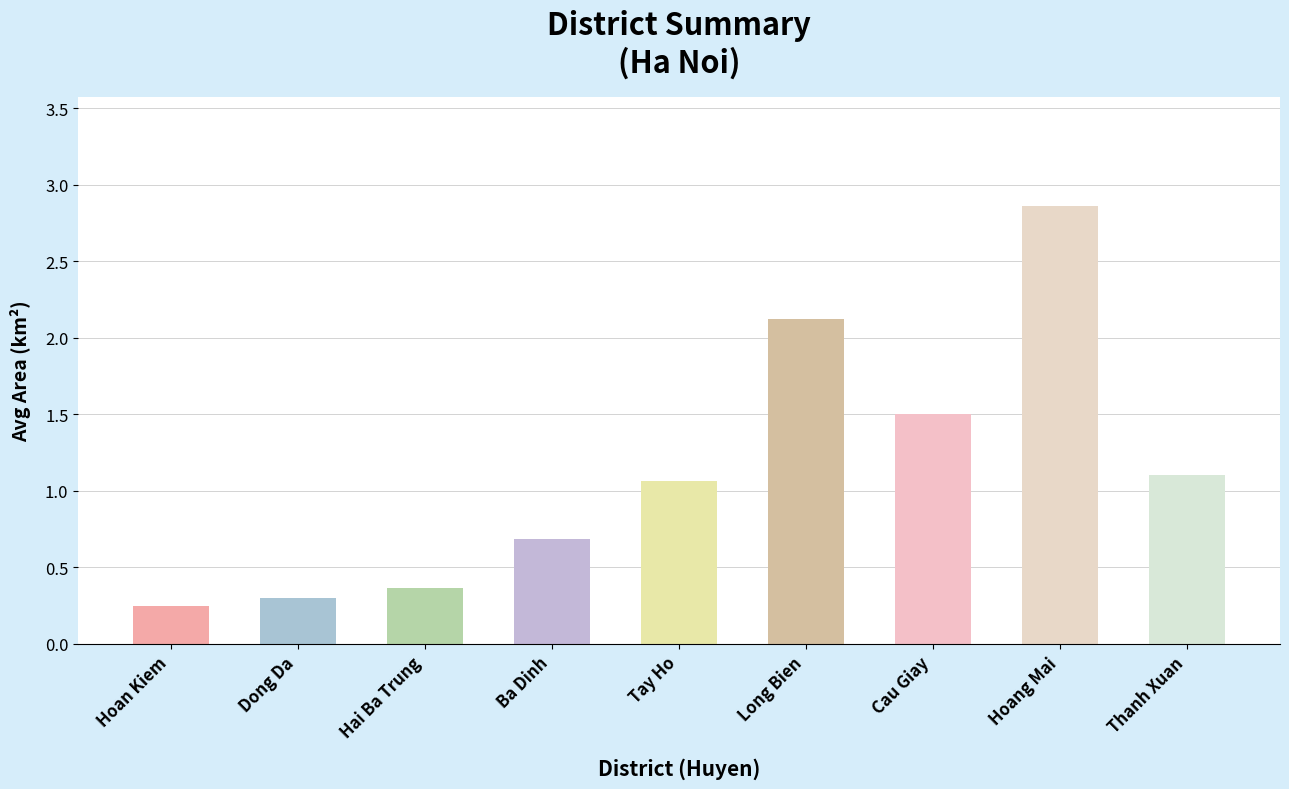

What is the value of the 6th bar from the left?

2.1